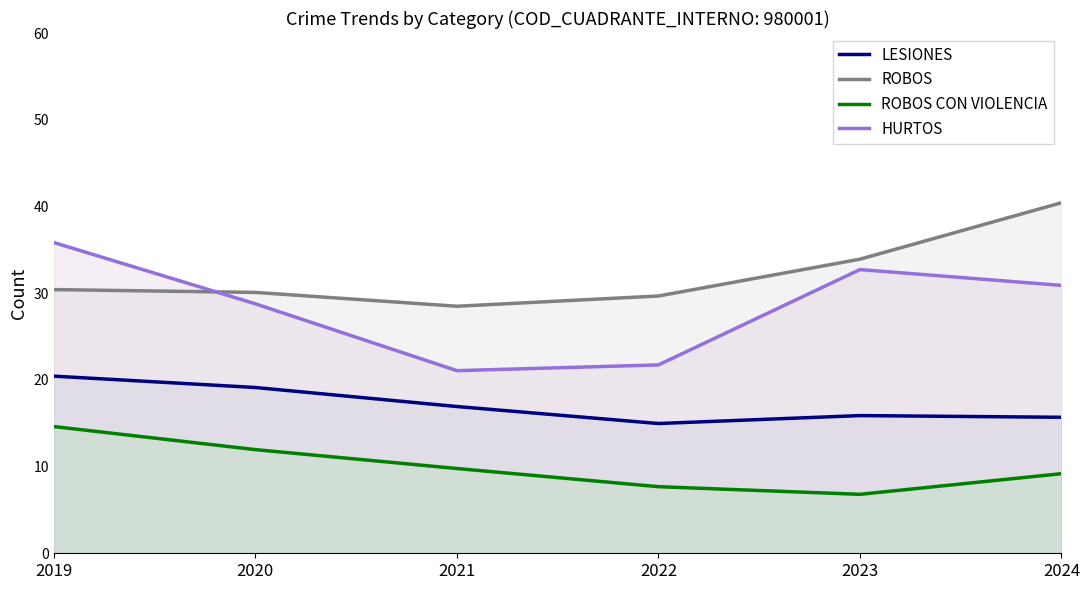

Reading right to left, transcribe all the data shown in this chart.

LESIONES: 2024=15.7	2023=15.9	2022=15.0	2021=16.9	2020=19.1	2019=20.4
ROBOS: 2024=40.4	2023=33.9	2022=29.7	2021=28.5	2020=30.1	2019=30.4
ROBOS CON VIOLENCIA: 2024=9.2	2023=6.8	2022=7.7	2021=9.8	2020=12.0	2019=14.6
HURTOS: 2024=30.9	2023=32.7	2022=21.7	2021=21.1	2020=28.8	2019=35.8